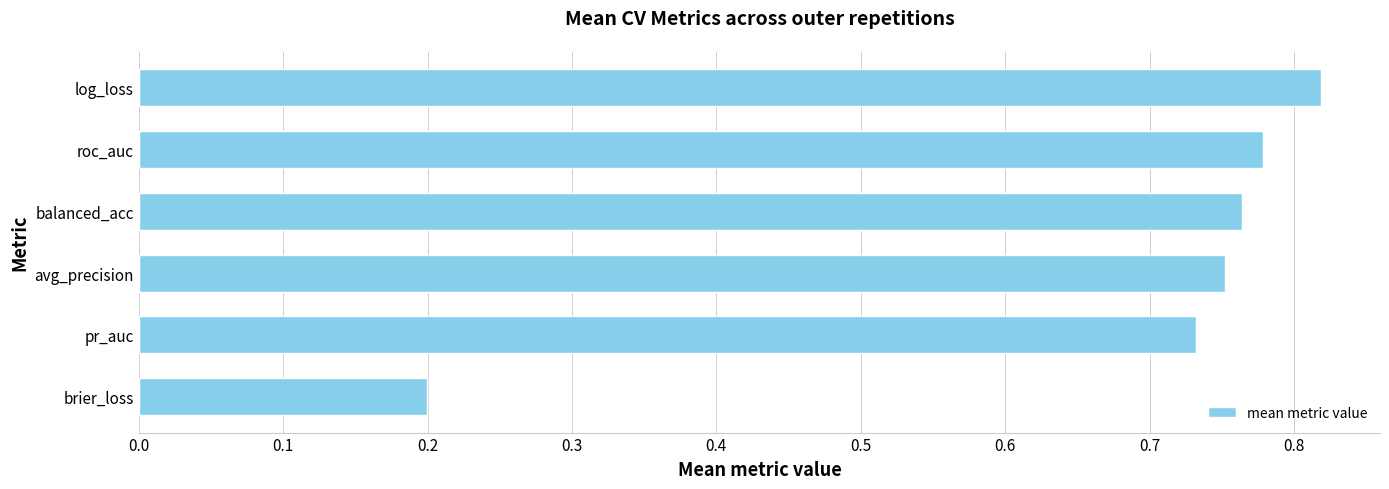

Rank the categories by value from lowest to highest.

brier_loss, pr_auc, avg_precision, balanced_acc, roc_auc, log_loss